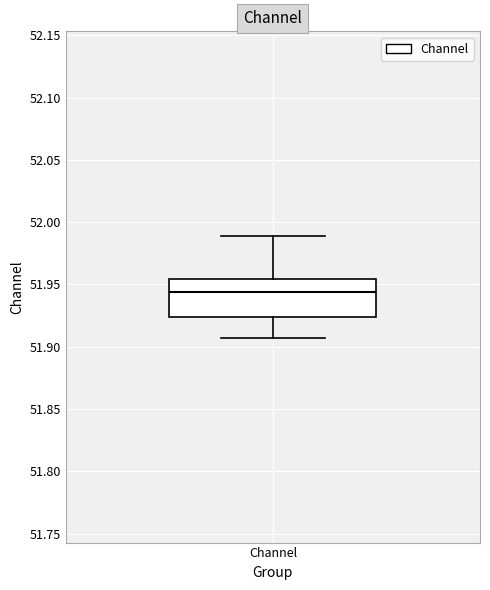

Read this box plot against the y-axis: the position of the median line, the range covered by the box, and the ends of both whiskers. The values are not printed on the chart, so give them approximately, as read against the axis.

median 51.945, box 51.925 to 51.955, whiskers 51.905 to 51.990